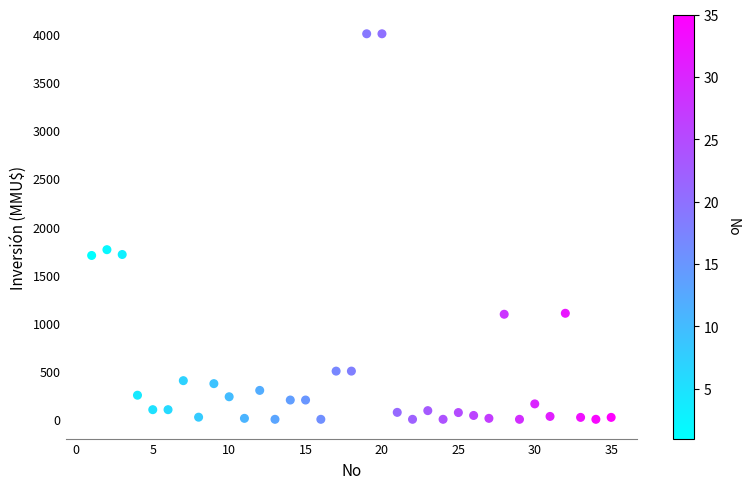

What is the range of Y values (max minus min)?

4000